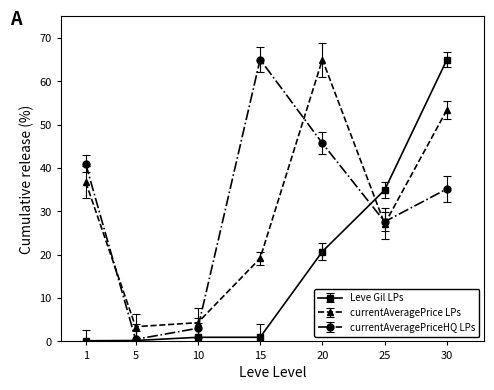

At how many categories does at least one series exceed 47?

3